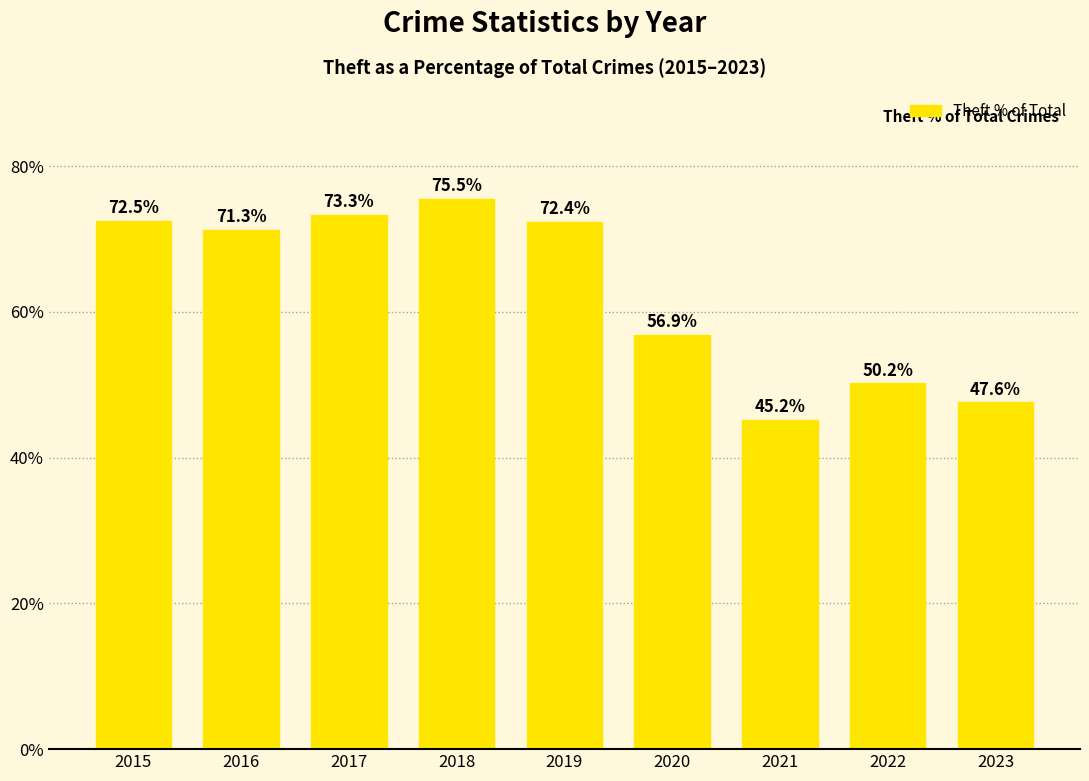

What is the ratio of the value at 2017 to the value at 2022?

1.5